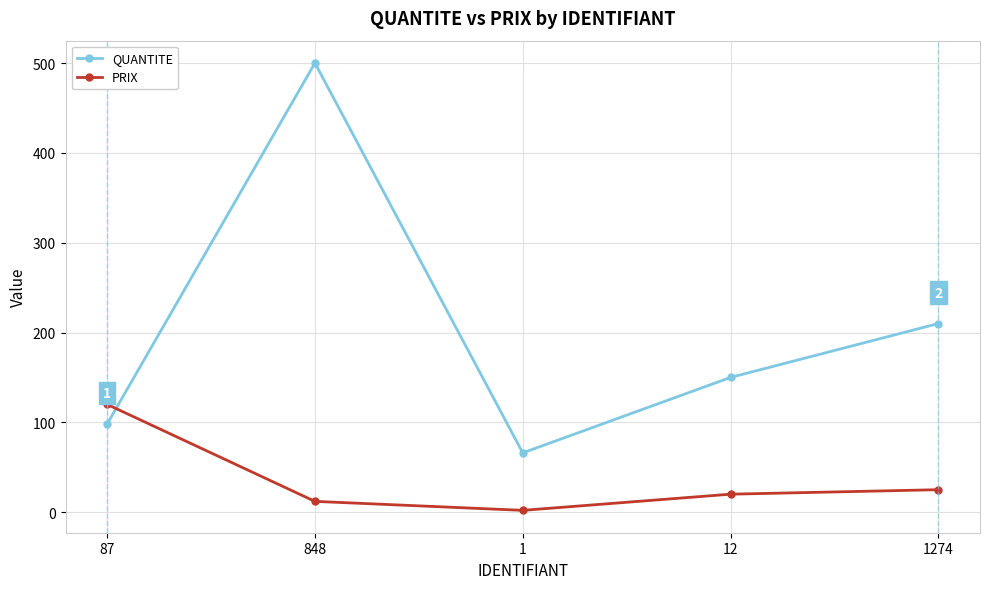

Is this an area chart (filled region under the line)?

No